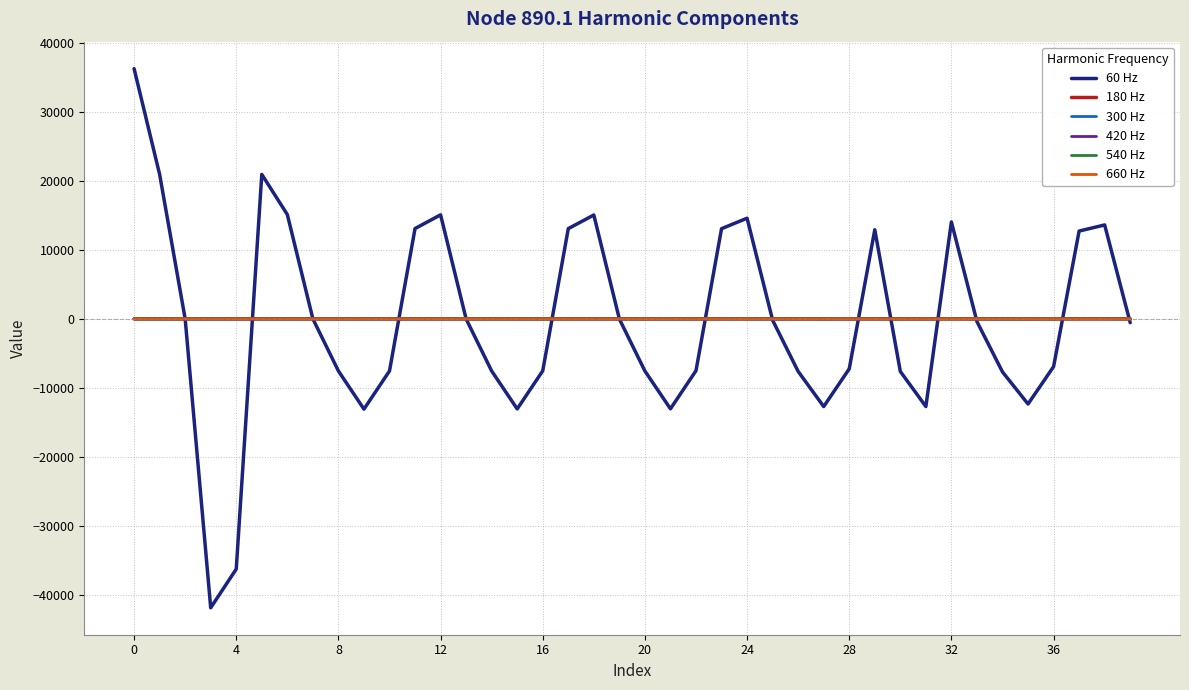

Which series has the widest spread of values?

60 Hz